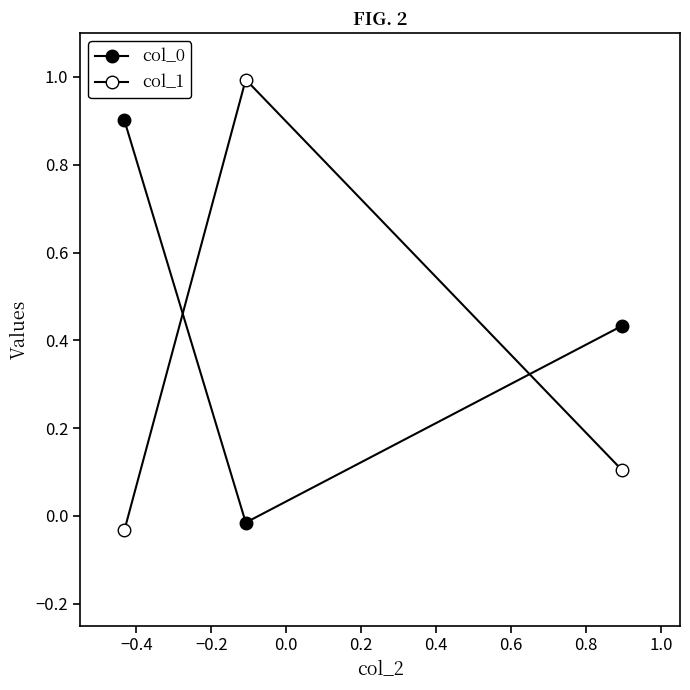

Reading right to left, what are all the values shown in this chart?

col_0: 0.4	-0.0	0.9
col_1: 0.1	1.0	-0.0